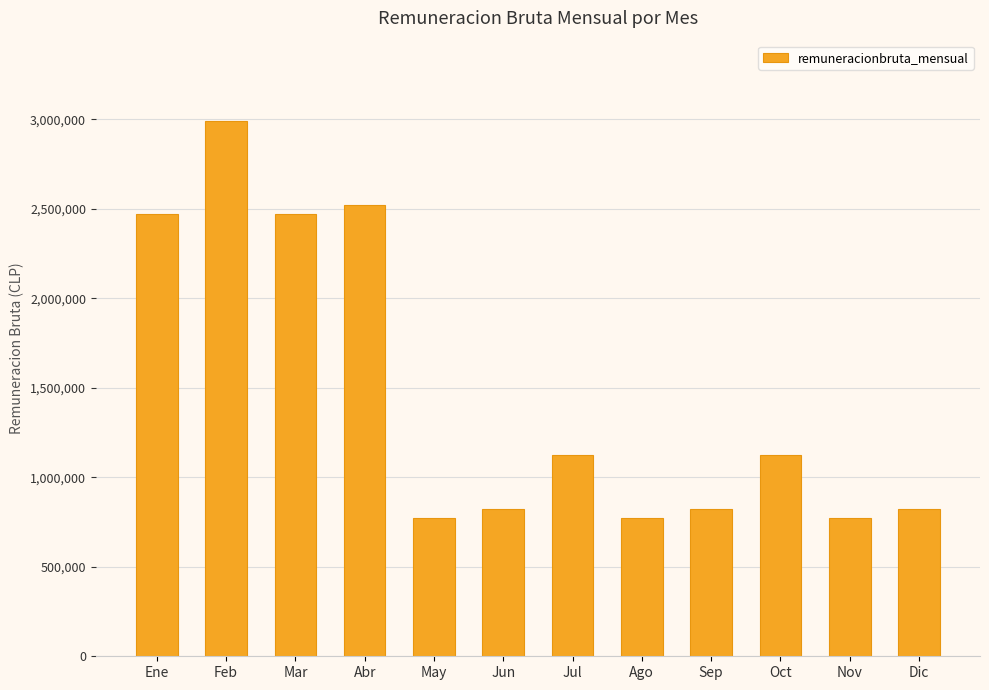

Is it true that the value at Ene is 2468244?

True